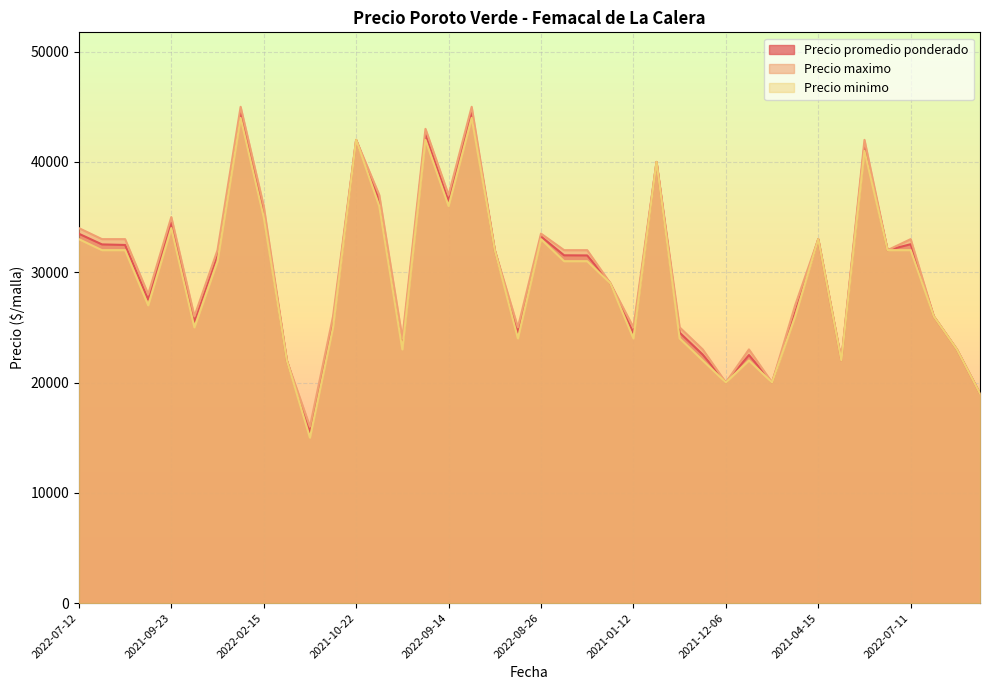

How many lines are shown in the chart?

3